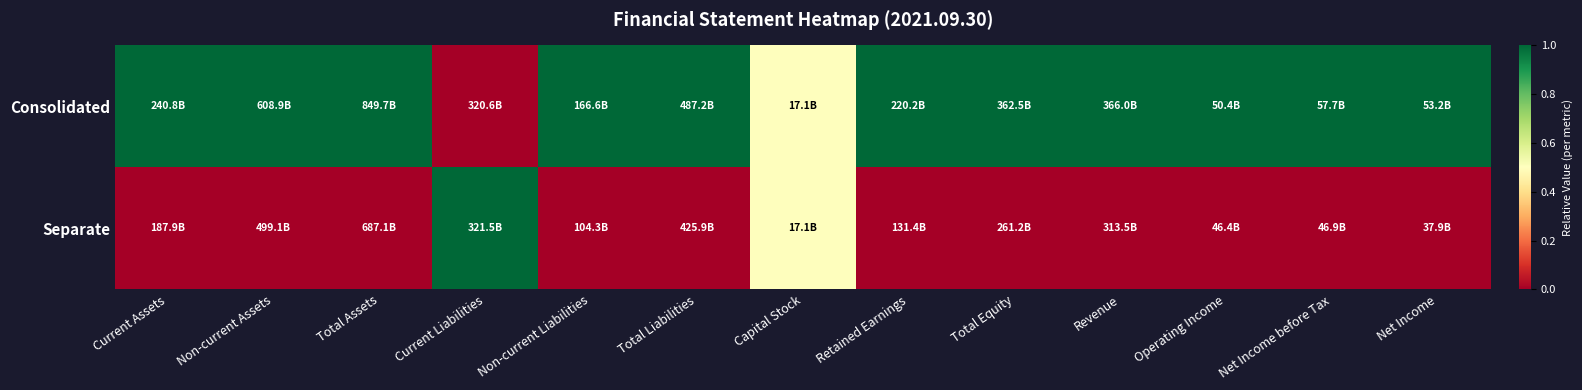

Which category has the highest value across all series?

Current Assets